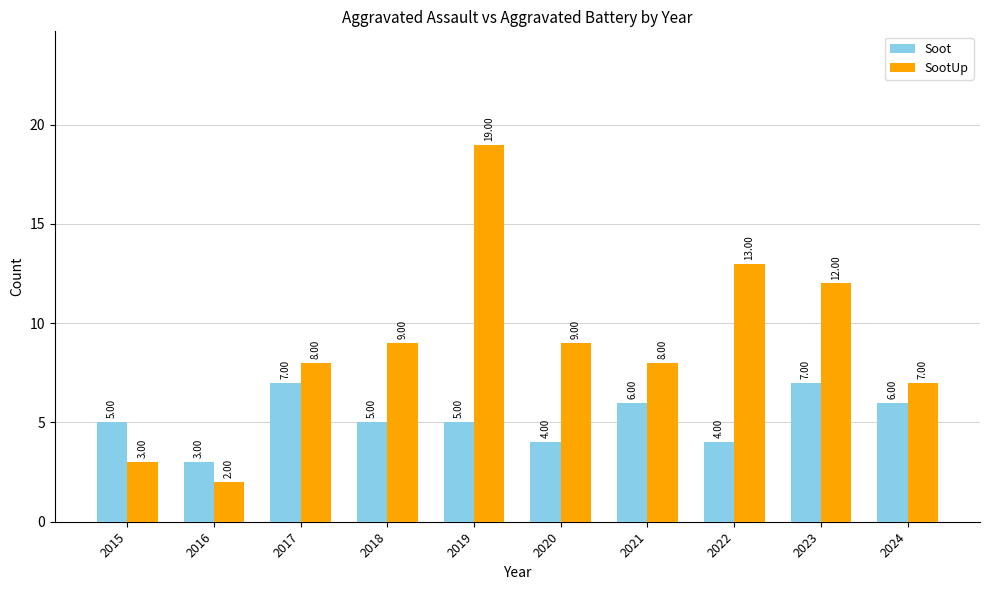

How many values in the SootUp series are below 9?

5